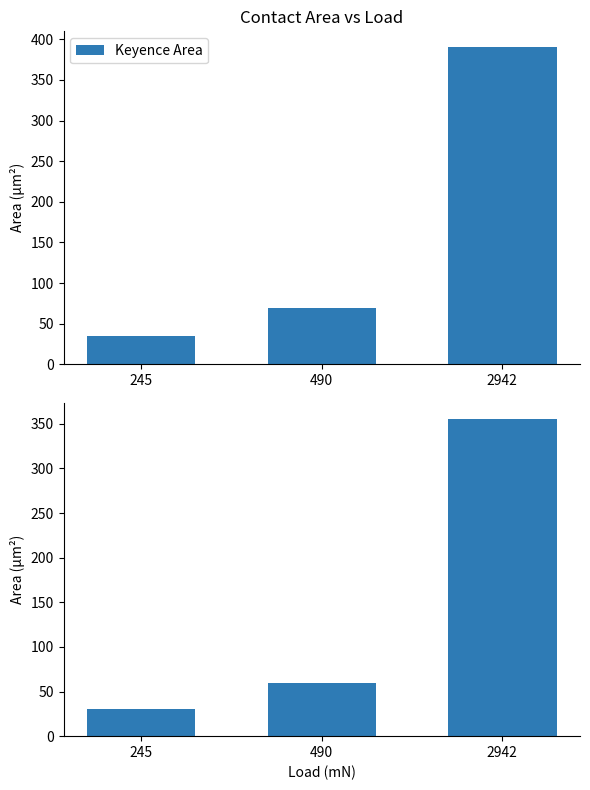

At which category is the sum across all series the highest?

2942